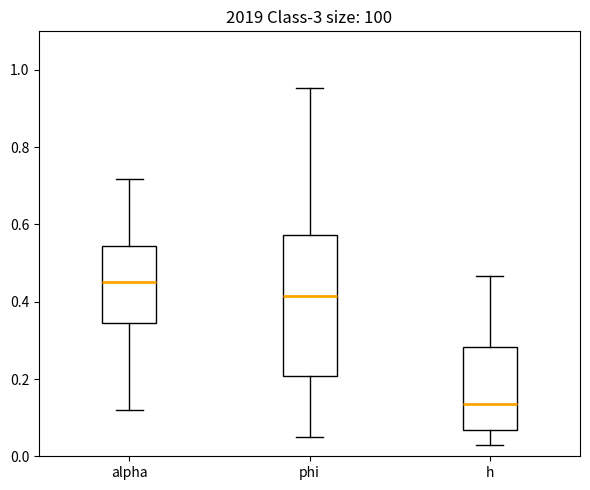

Reading left to right, transcribe this box plot: for each box, give where its median line is, the range the box spans, and where its two whiskers end, as read against the y-axis. The values are not printed on the chart, so give them approximately, as read against the axis.

alpha: median 0.46, box 0.34 to 0.54, whiskers 0.12 to 0.72
phi: median 0.42, box 0.20 to 0.58, whiskers 0.04 to 0.96
h: median 0.14, box 0.06 to 0.28, whiskers 0.04 to 0.46